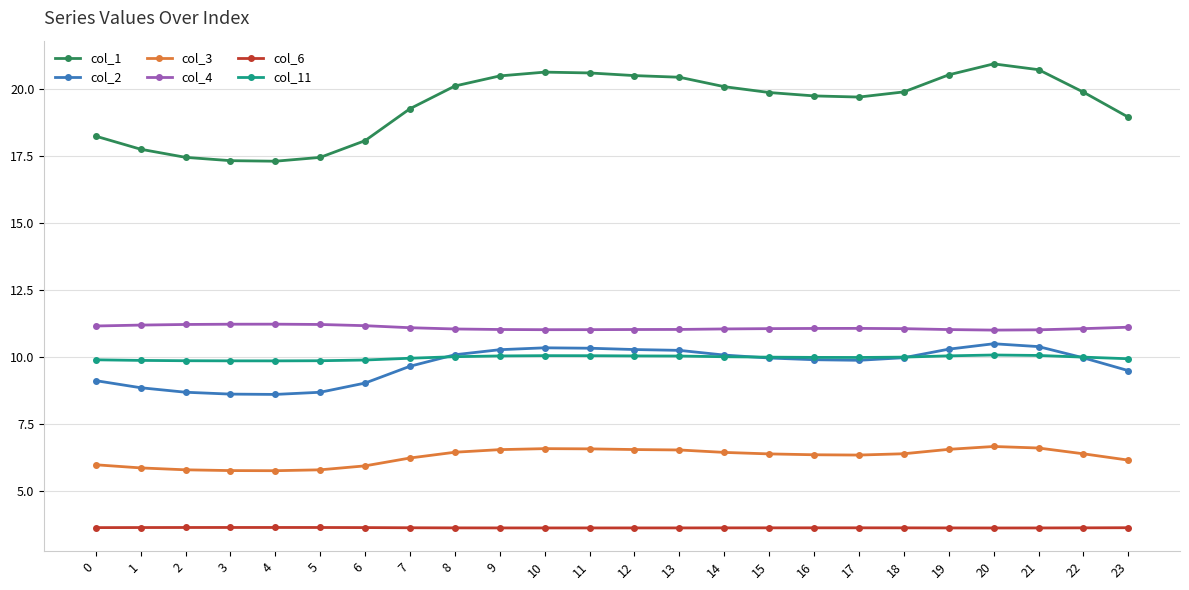

True or false: col_3 and col_6 intersect in this chart.

False